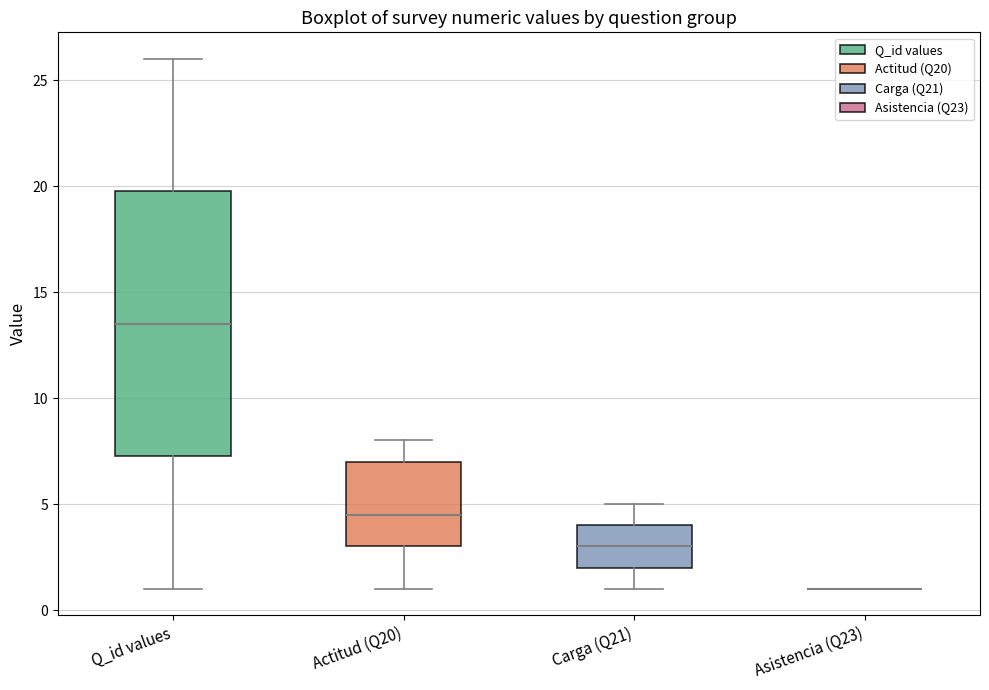

Where does the lower whisker of the box for Q_id values end on the y-axis? The values are not printed on the chart, so give them approximately, as read against the axis.

1.0